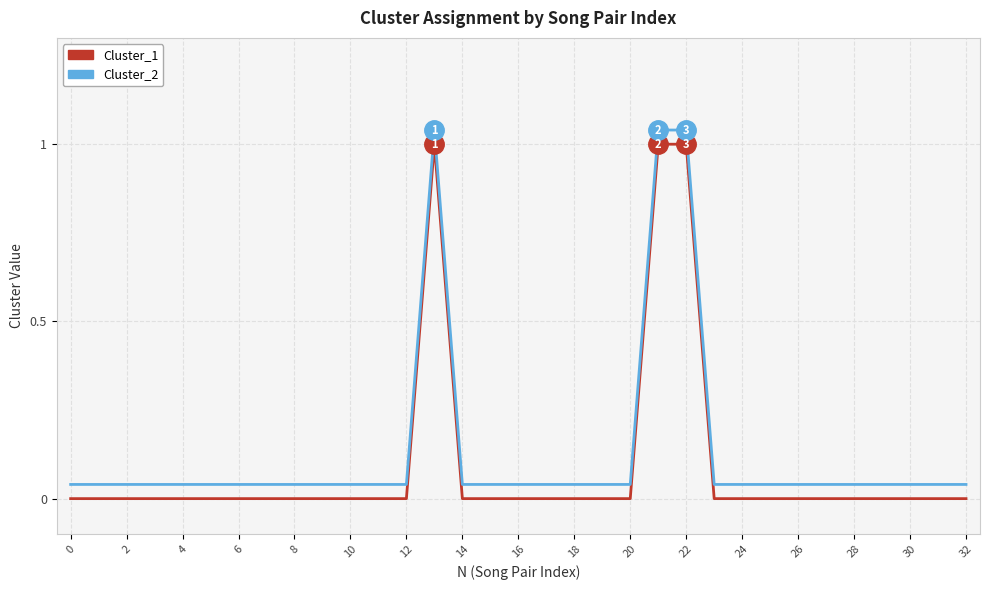

True or false: Cluster_2 and Cluster_1 intersect in this chart.

False